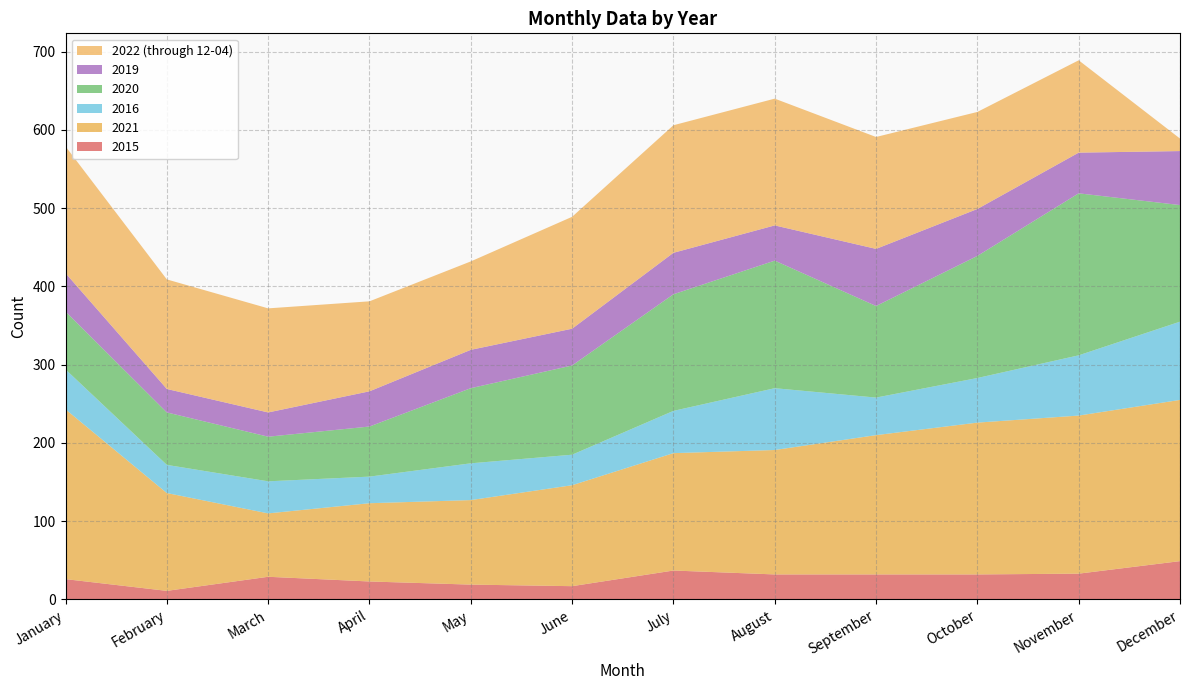

Reading left to right, transcribe all the data shown in this chart.

2015: 26	11	29	23	19	17	37	32	32	32	33	49
2021: 217	125	81	100	108	129	150	159	178	194	202	206
2016: 51	36	41	34	47	39	54	79	48	57	77	100
2020: 74	67	57	64	96	114	149	163	117	156	207	149
2019: 49	30	31	45	49	47	53	45	73	60	52	69
2022 (through 12-04): 162	140	133	115	113	143	163	162	143	124	118	16